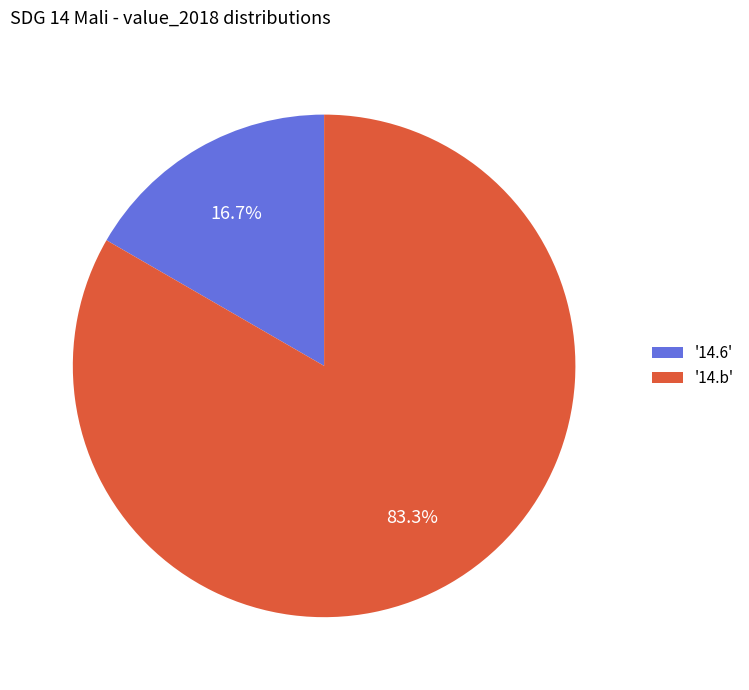

What percentage do '14.6' and '14.b' together represent?

100.0%